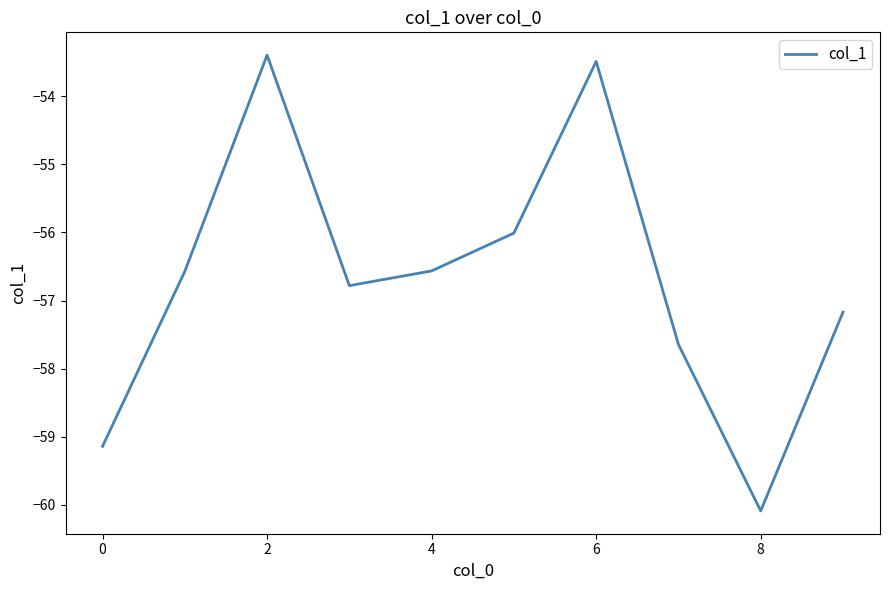

What is the difference between the maximum and minimum values?

6.7